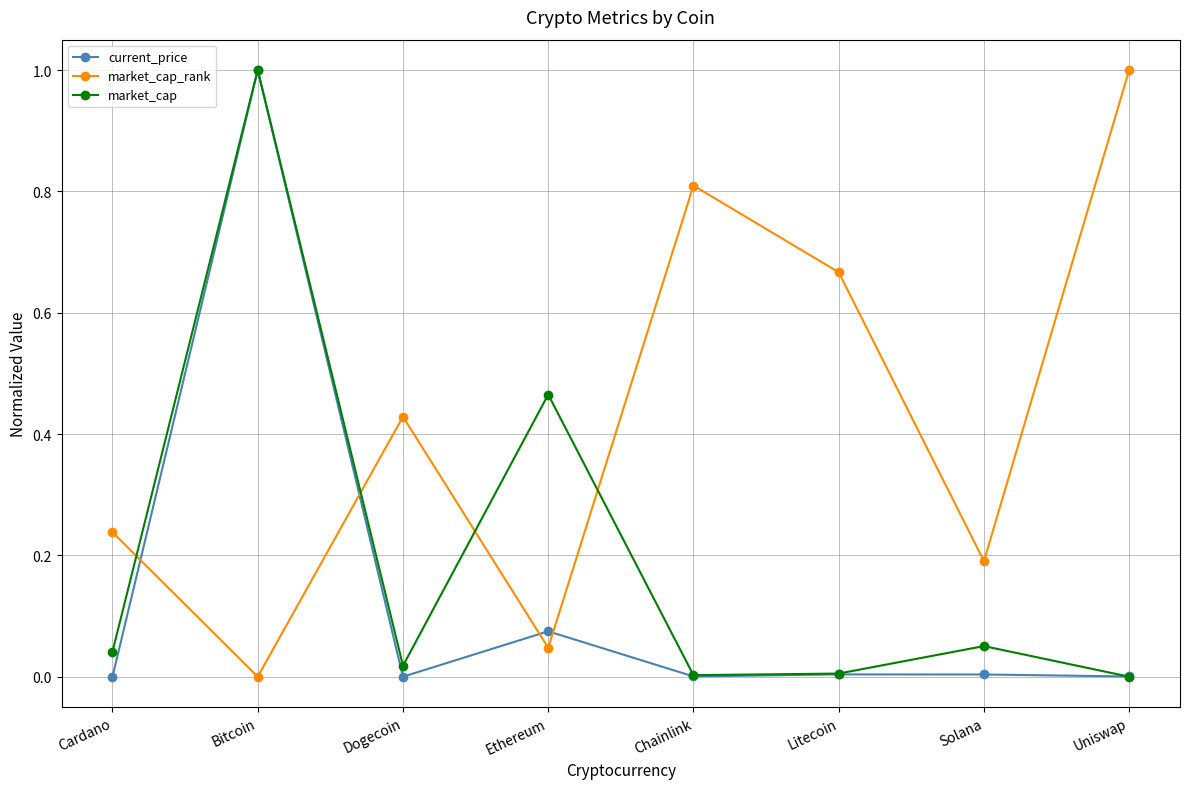

What is the total value across all series at Bitcoin?

2.0